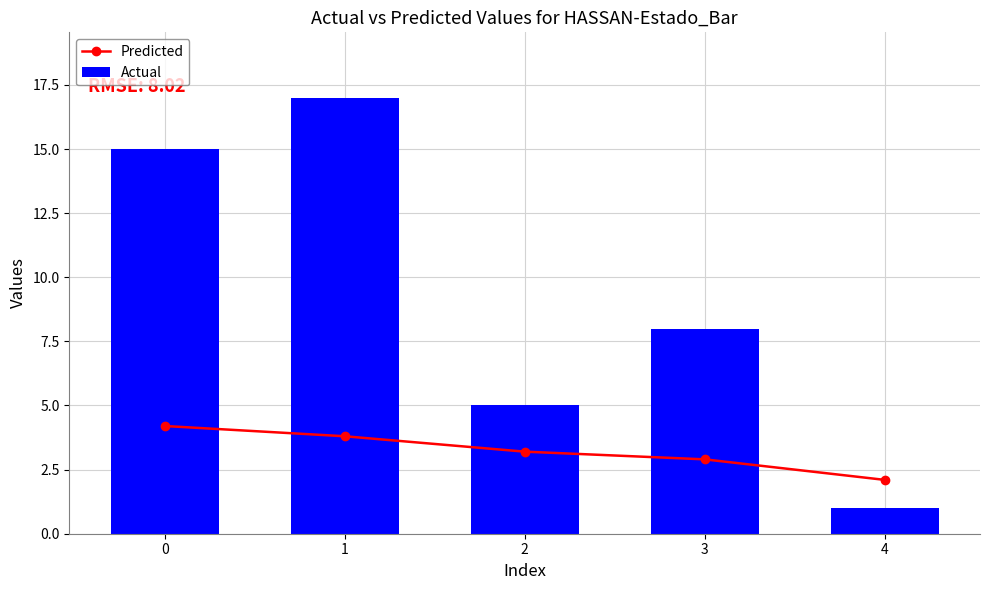

Count the number of data series in this chart.

2